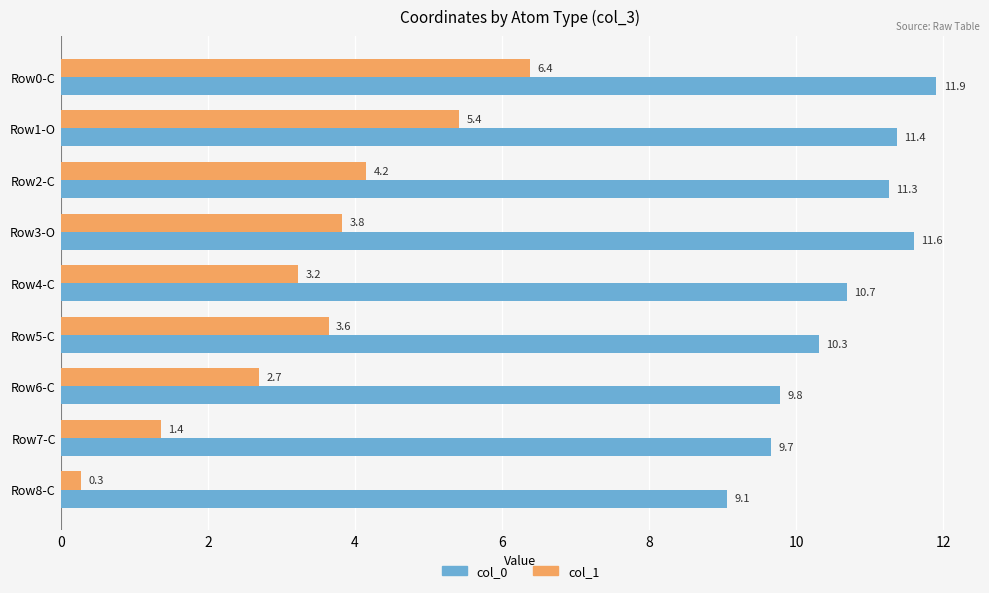

At which label is col_0 closest to 10?

Row6-C